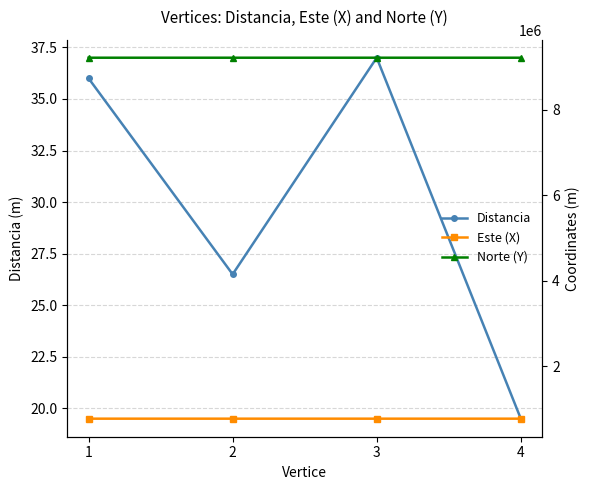

Reading right to left, extract all data points from this chart.

Distancia: 19.5	37.0	26.5	36.0
Este (X): 777124.8	777135.3	777158.6	777142.1
Norte (Y): 9210131.1	9210095.6	9210108.1	9210140.1